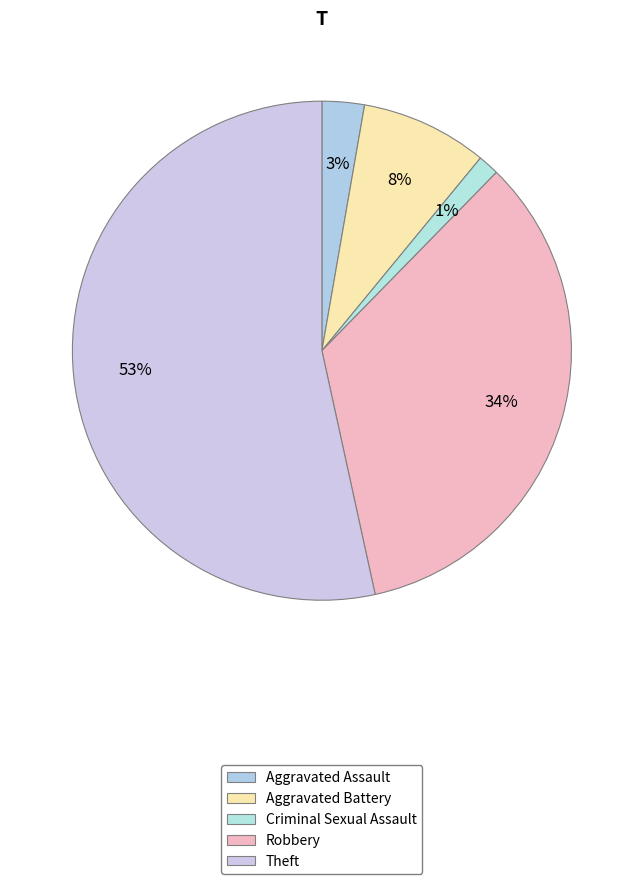

Count the number of slices in the pie.

5